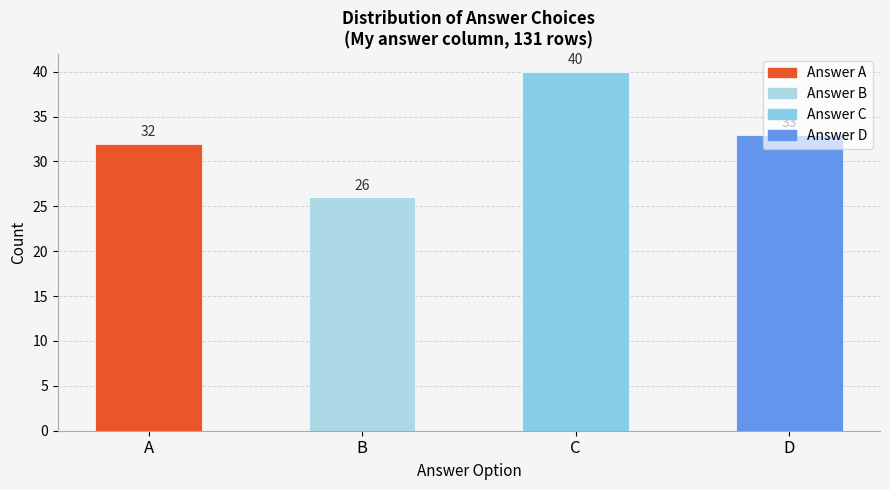

What is the difference between the maximum and second lowest values?

8